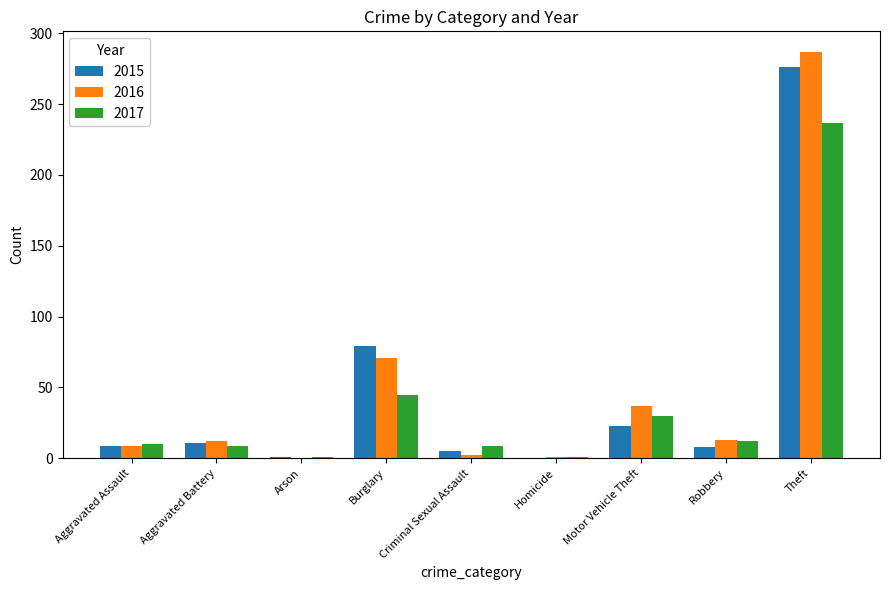

What are all the series names shown in the legend?

2015, 2016, 2017